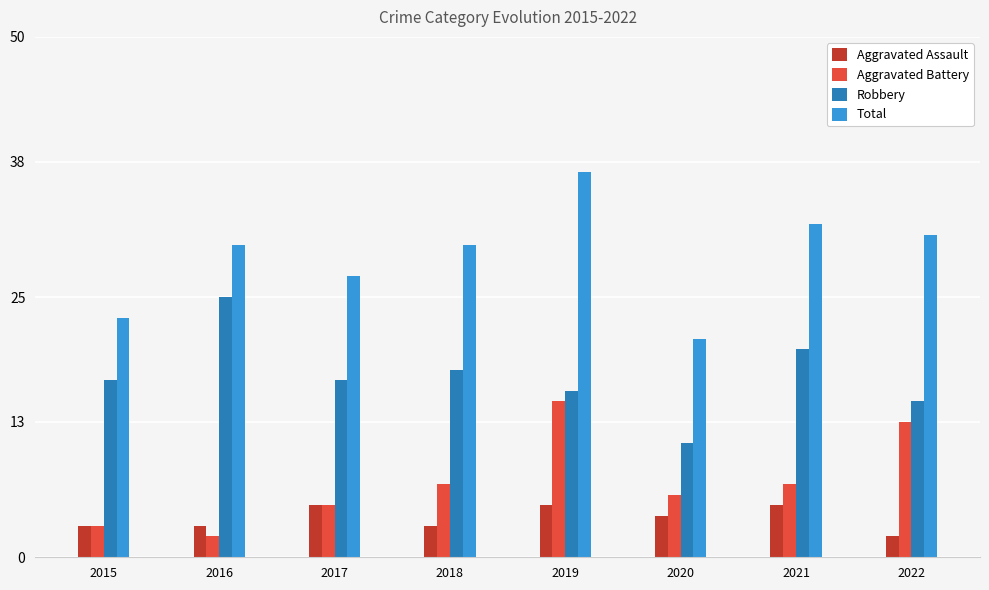

What is the difference between the maximum and minimum values in the Robbery series?

14